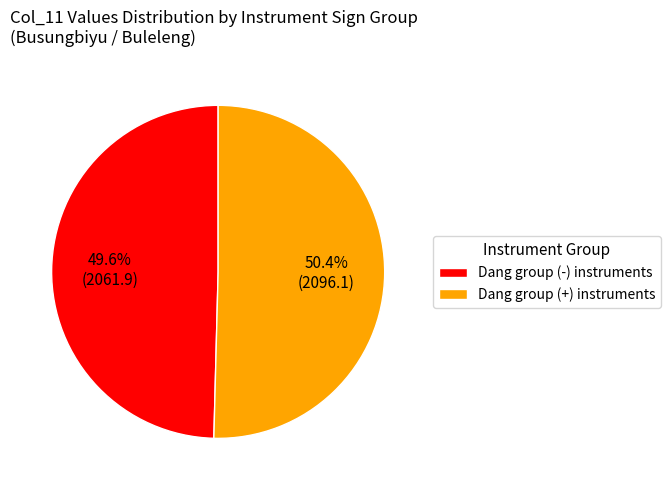

Is there a majority slice in this chart?

Yes